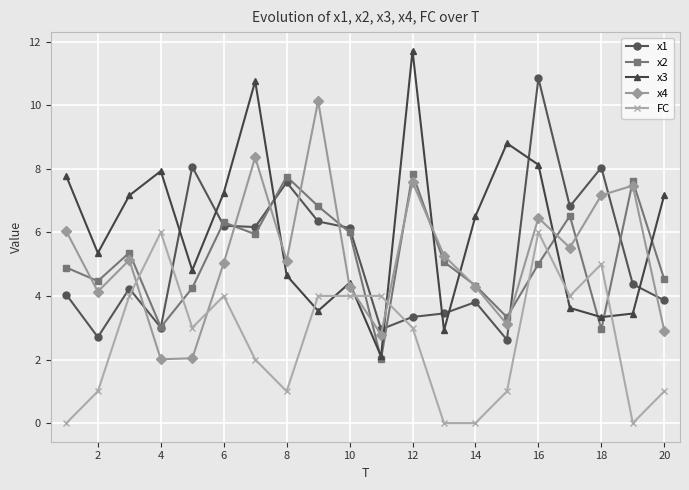

What is the value of the x2 point at the 12th from the left?

7.8